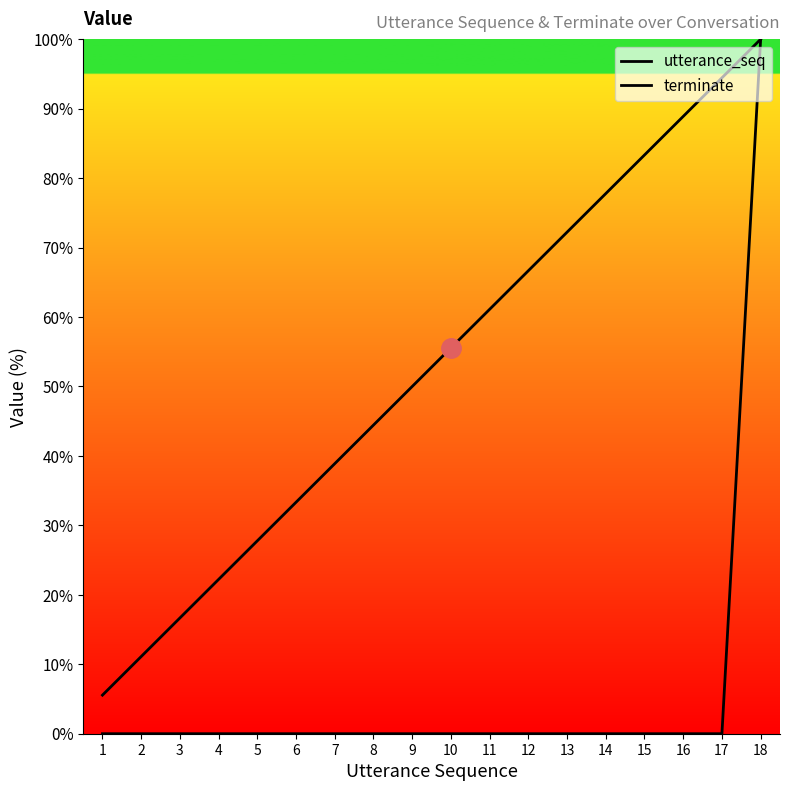

What is the sum of all terminate values?

100.0